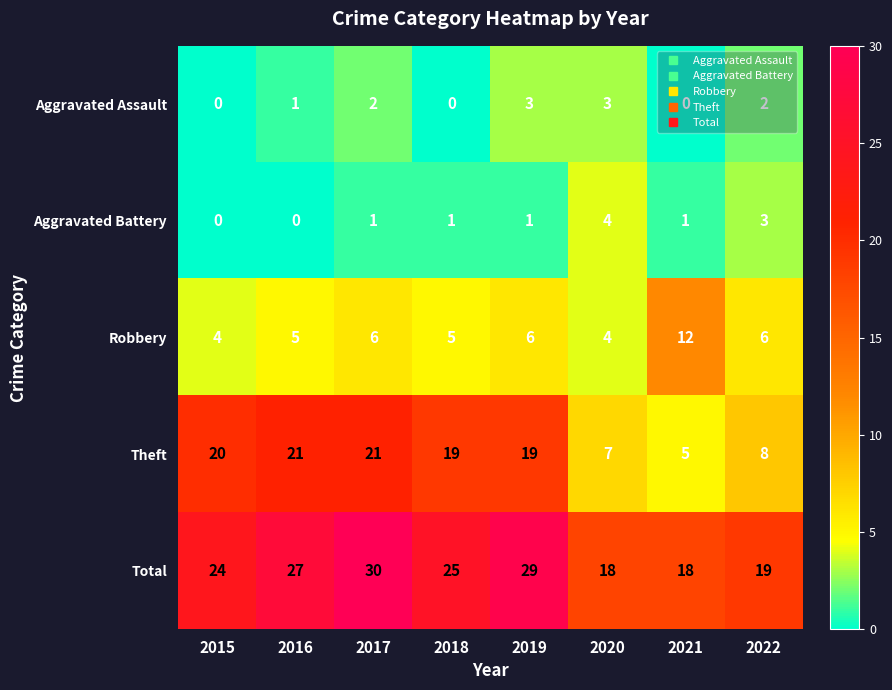

Count the number of data series in this chart.

5